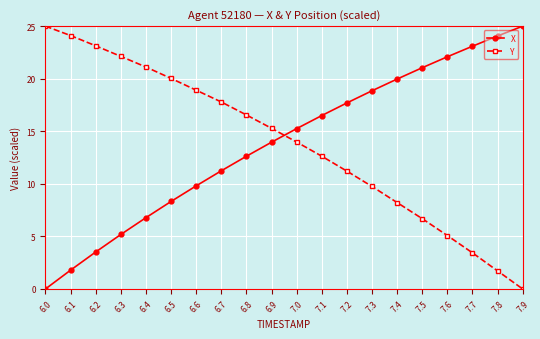

Is it true that Y equals 10.0 at 7.5?

False